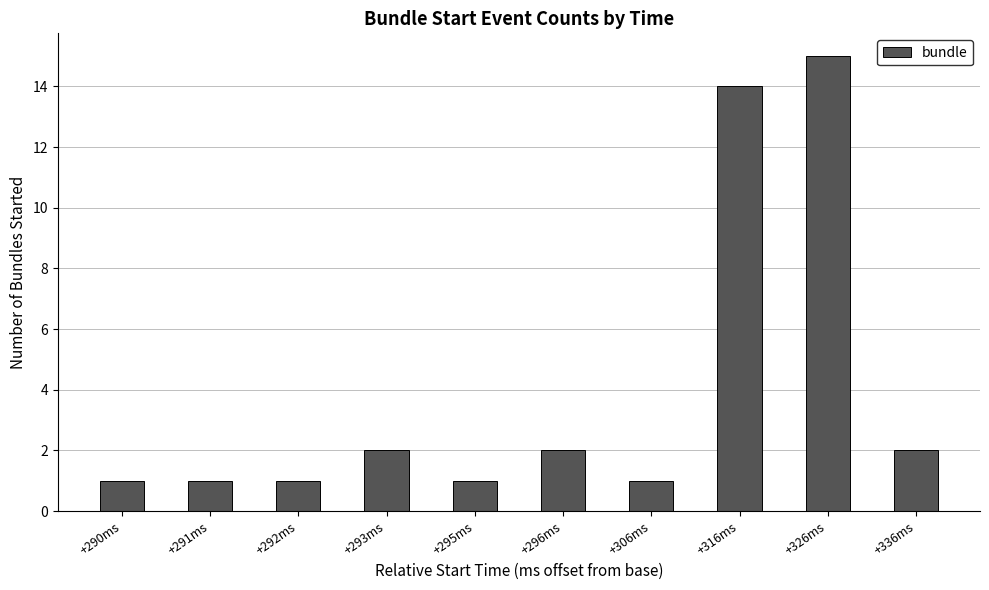

True or false: the data shows 1 at +306ms.

True